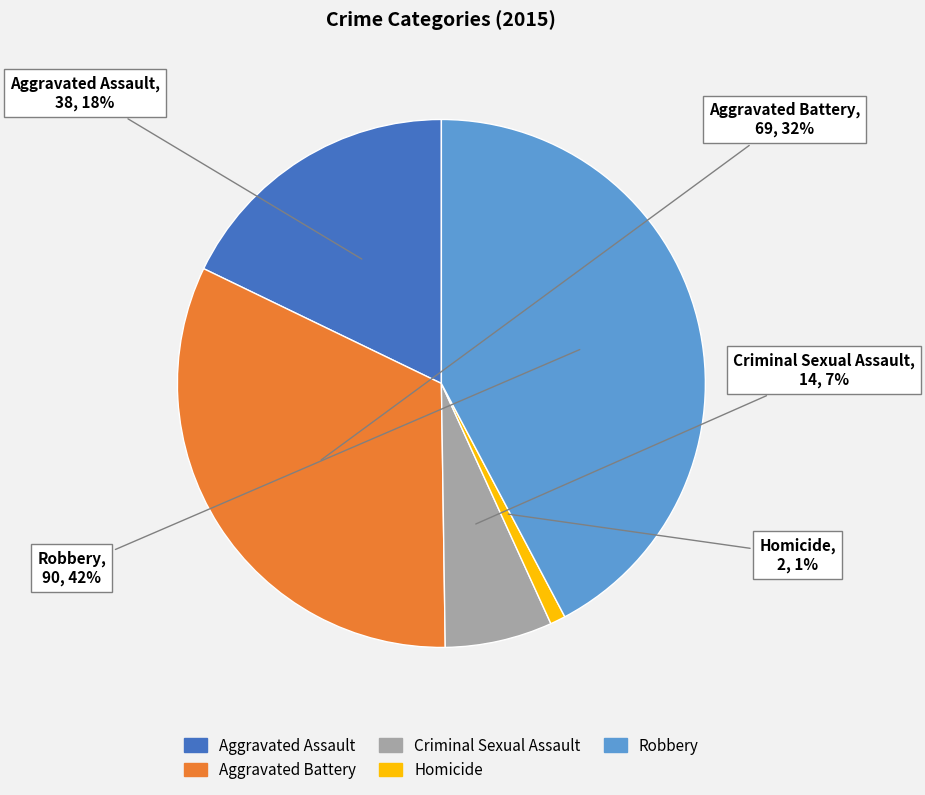

To the nearest percent, what percentage of the pie is Robbery?

42%